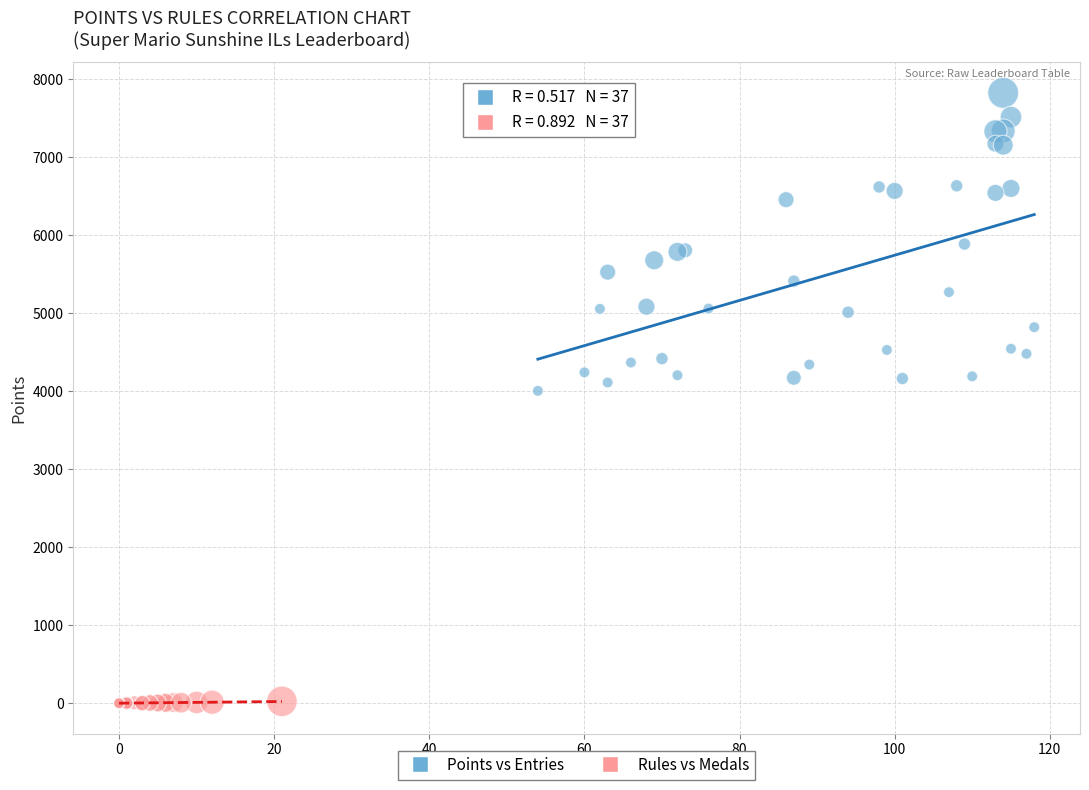

Which series contains the lowest Y value?

Rules vs Medals